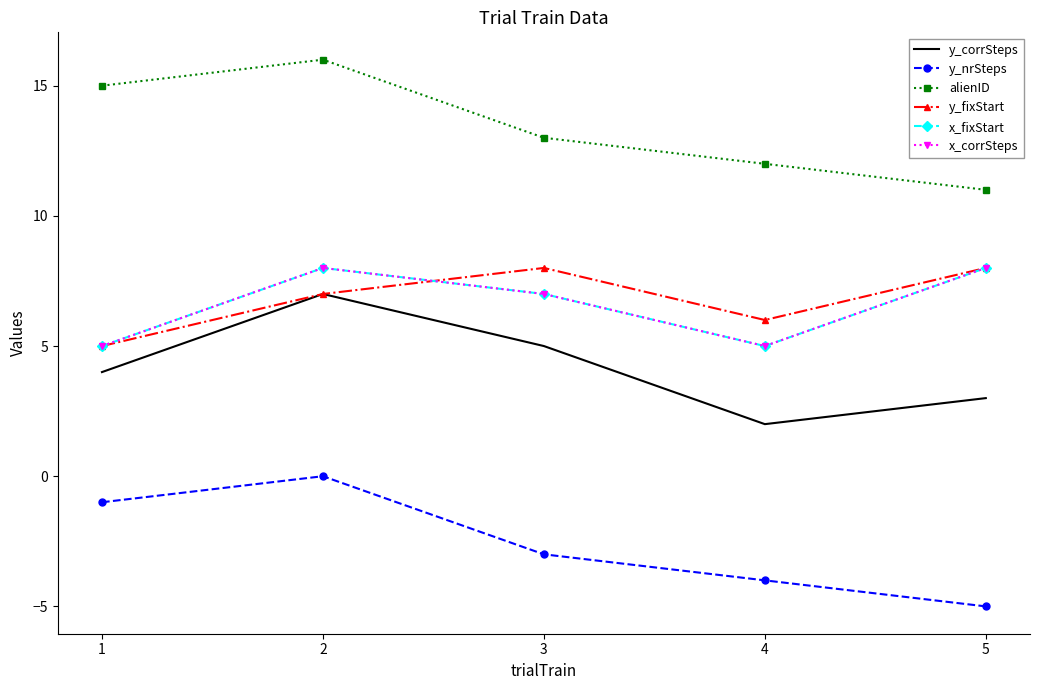

Where is the first local minimum for x_fixStart?

4